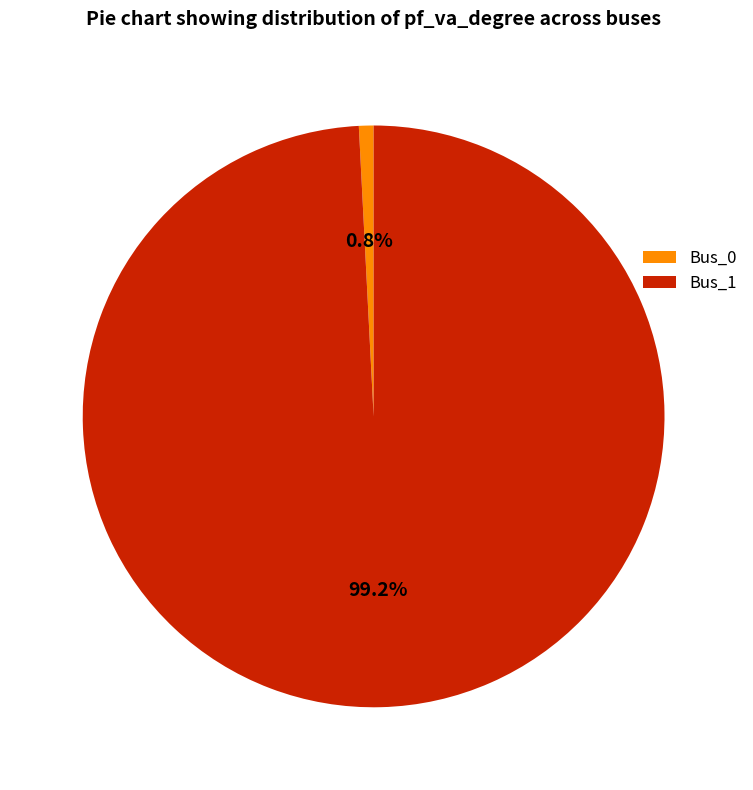

Combined, what portion of the pie is Bus_0 and Bus_1?

100.0%